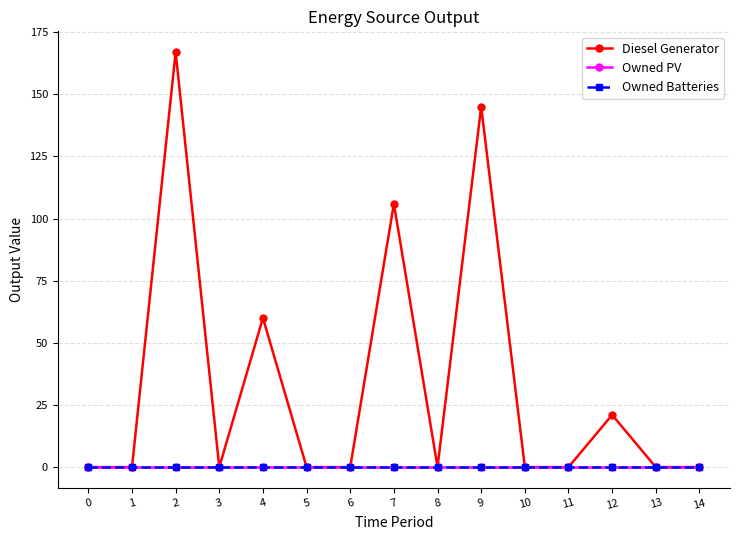

How many series are shown in this chart?

3